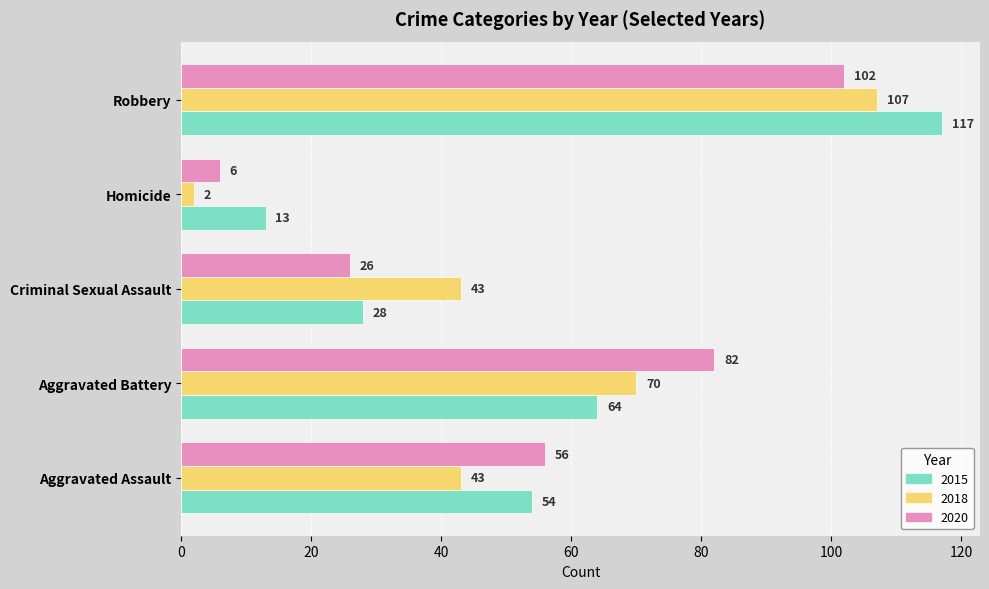

What is the total value across all series at Aggravated Assault?

153